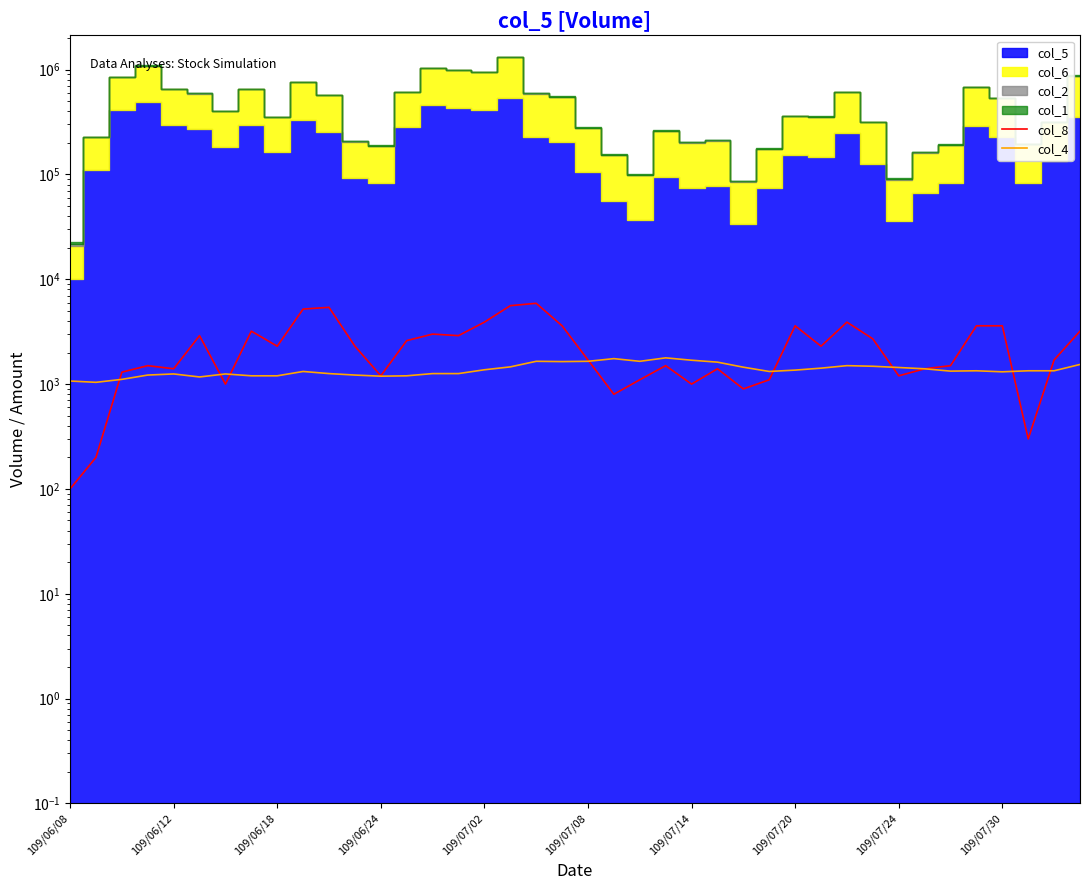

How many values in the col_8 series are below 2300?

20